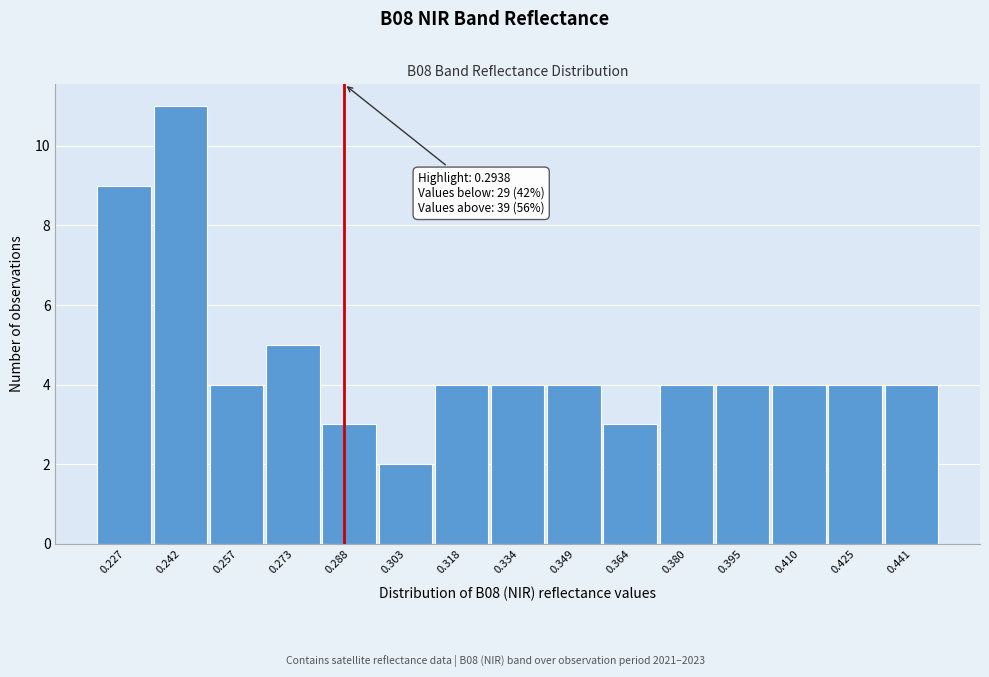

Reading right to left, extract all data points from this chart.

0.441=4	0.425=4	0.410=4	0.395=4	0.380=4	0.364=3	0.349=4	0.334=4	0.318=4	0.303=2	0.288=3	0.273=5	0.257=4	0.242=11	0.227=9